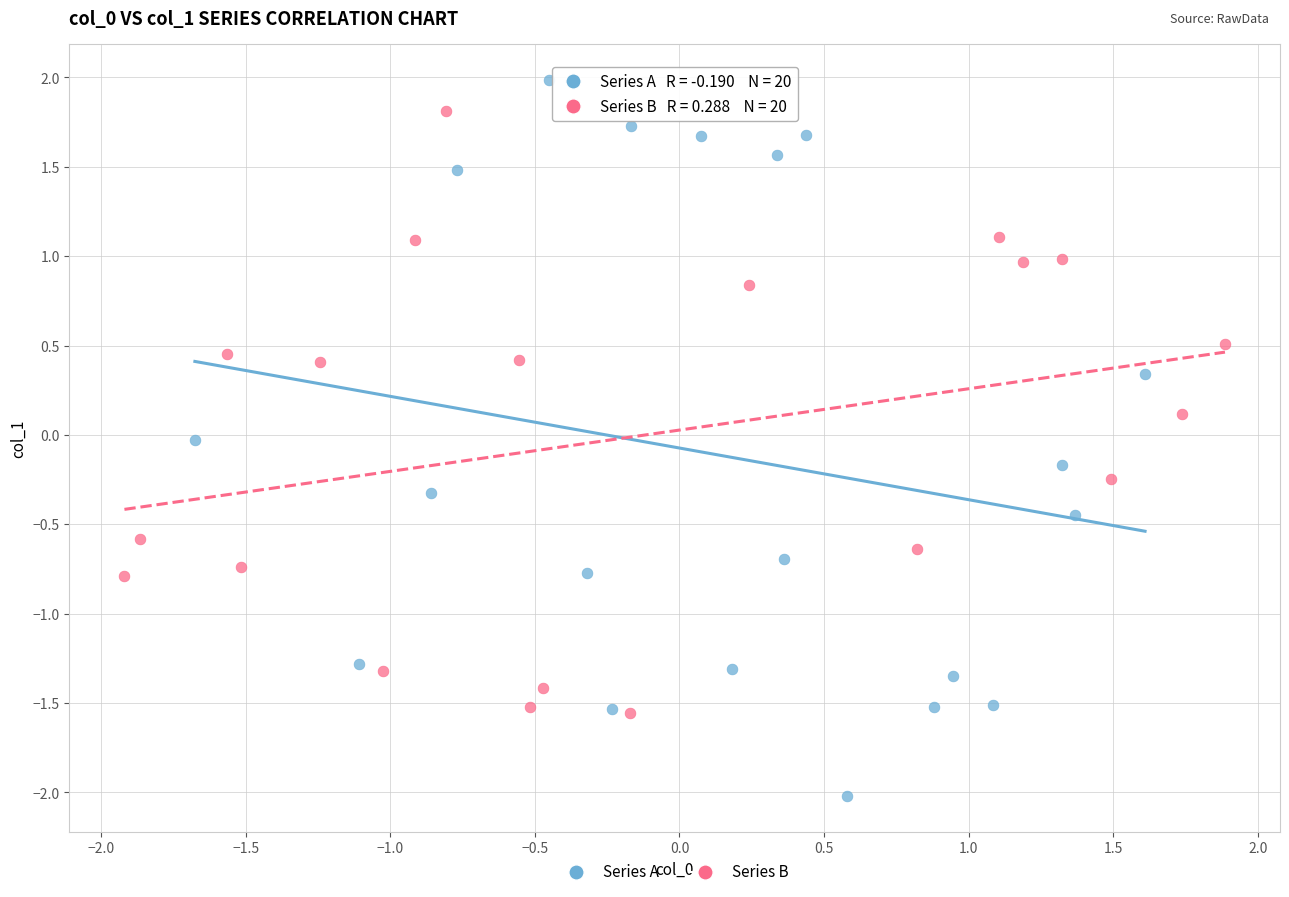

Which series reaches the minimum Y coordinate?

Series A